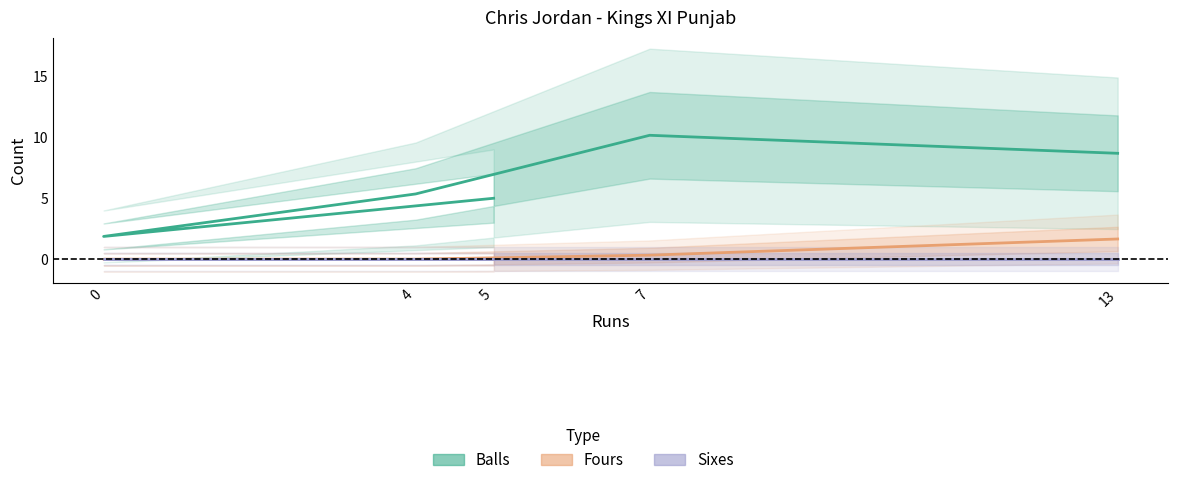

Is the value of Sixes at 13 greater than the value of Balls at 5?

No